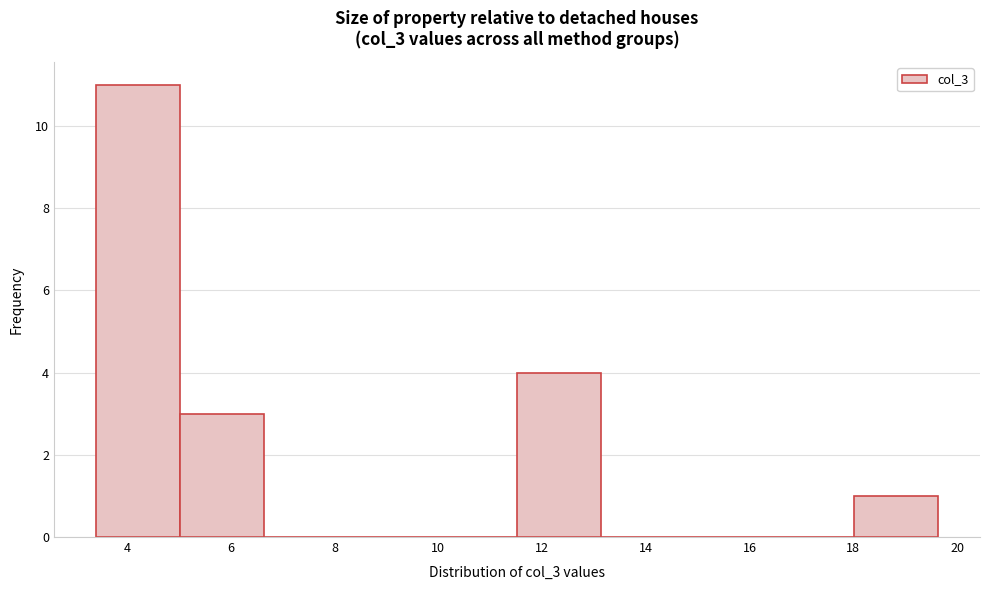

Reading left to right, transcribe this chart: for each bar, give the range it covers on the x-axis and its height. Neither the bar edges nor the heights are printed on the chart, so give them approximately, as read against the axes.

3.4 to 5.0: 11
5.0 to 6.6: 3
6.6 to 8.2: 0
8.2 to 9.8: 0
9.8 to 11.6: 0
11.6 to 13.2: 4
13.2 to 14.8: 0
14.8 to 16.4: 0
16.4 to 18.0: 0
18.0 to 19.6: 1